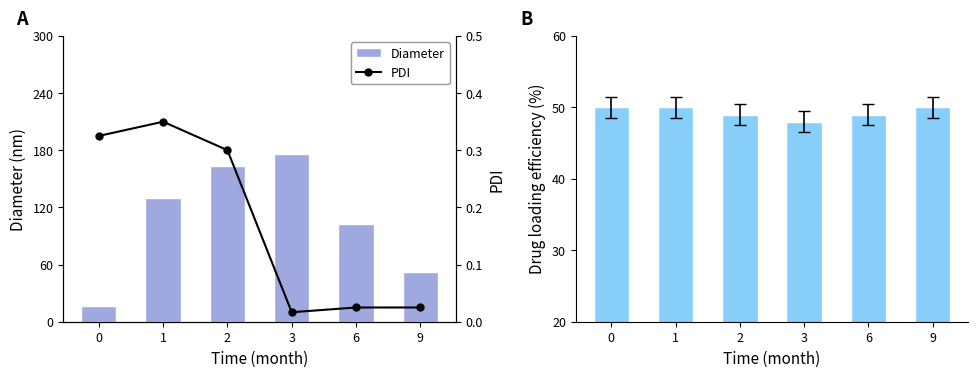

What is the spread (max minus min) of values at 2?

163.7